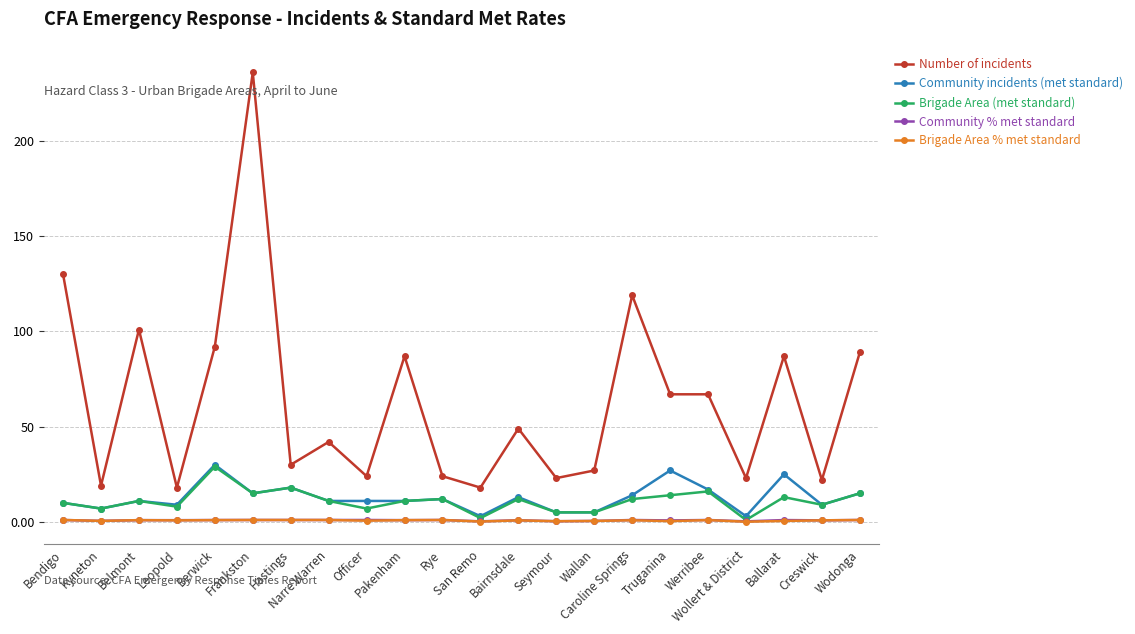

True or false: Number of incidents and Community incidents (met standard) cross at least once.

False